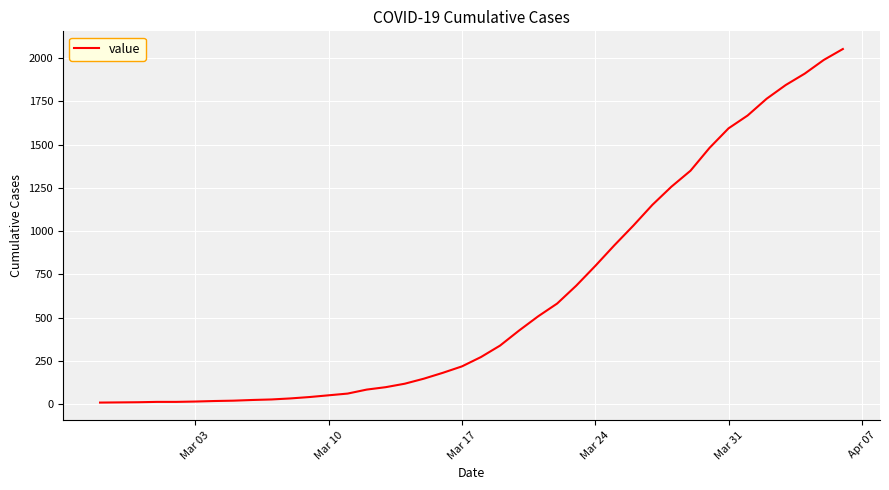

What is the maximum value shown in the chart?

2052